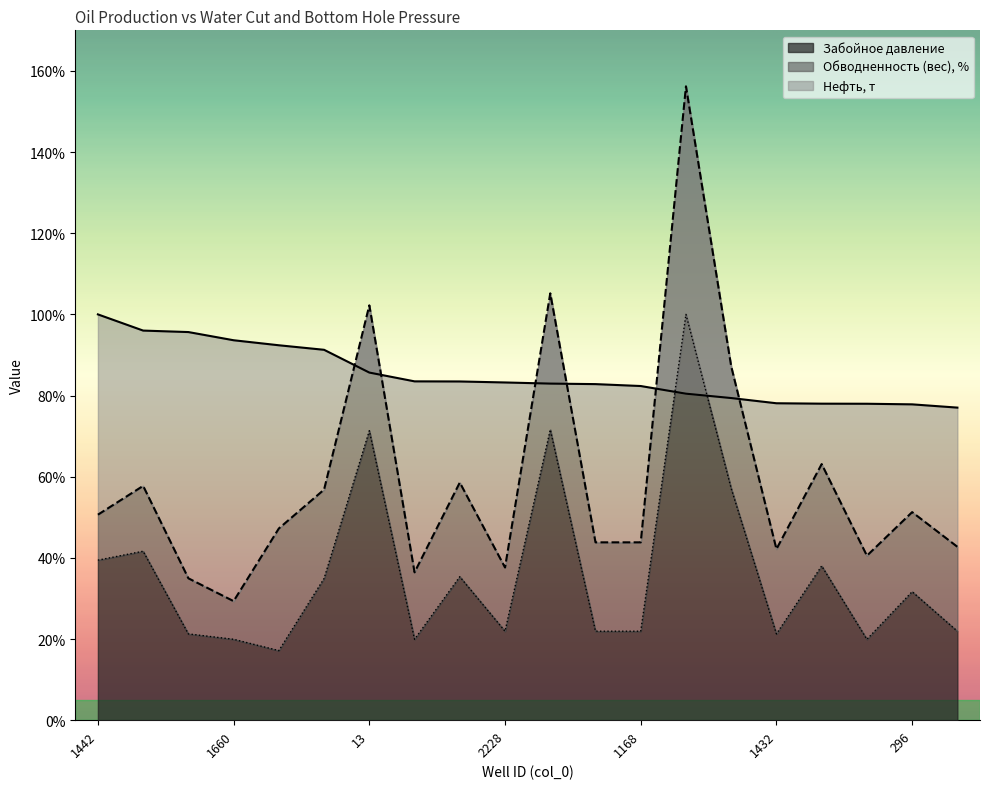

Is it true that Забойное давление equals 33.9 at 1660?

False